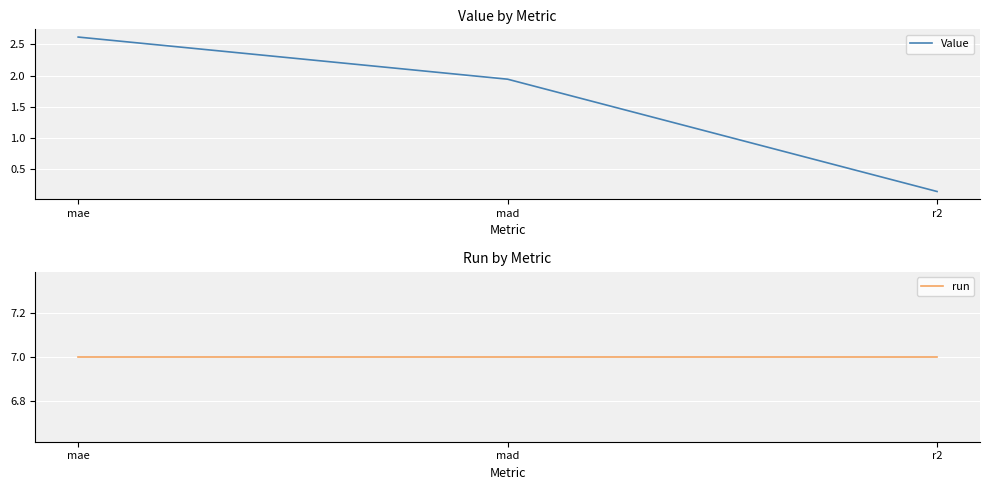

Is the value of run at mad greater than the value of Value at mae?

Yes